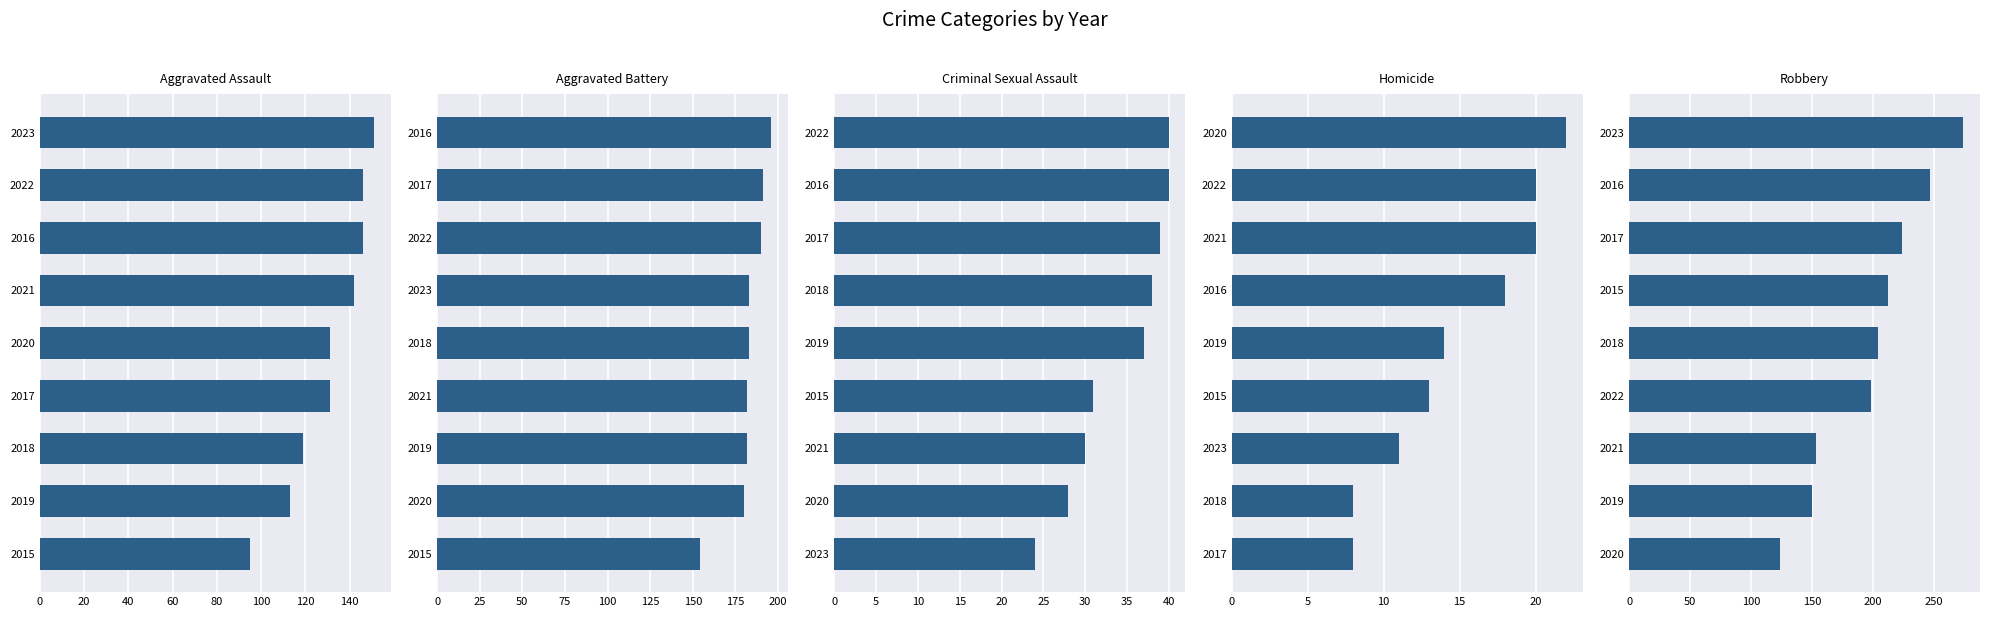

How many Homicide values are between 11 and 20?

6